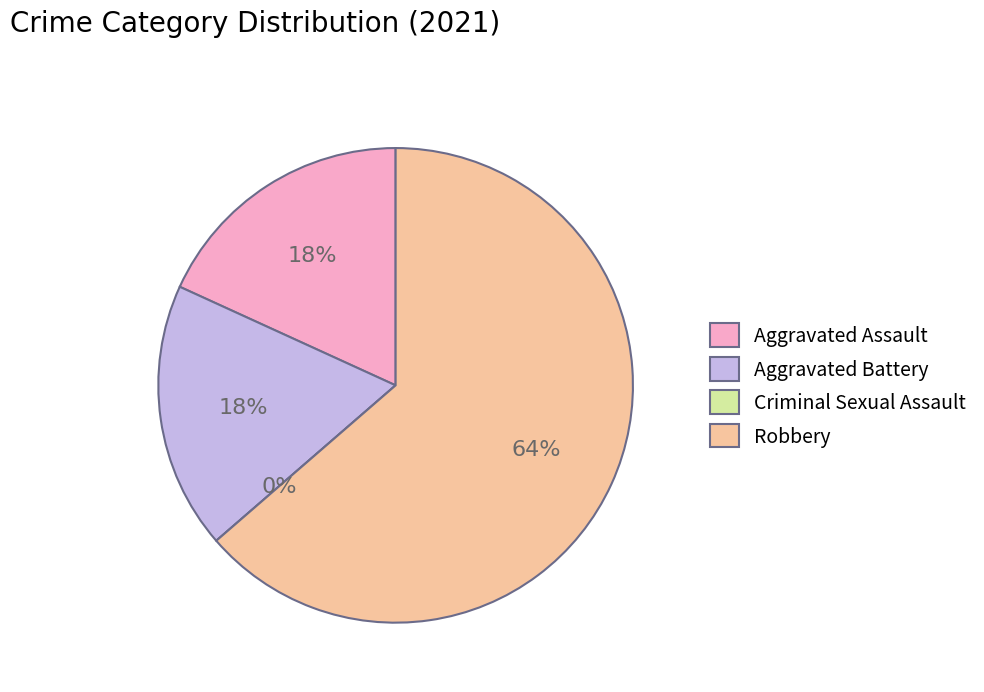

What portion of the pie excludes Criminal Sexual Assault?

100.0%